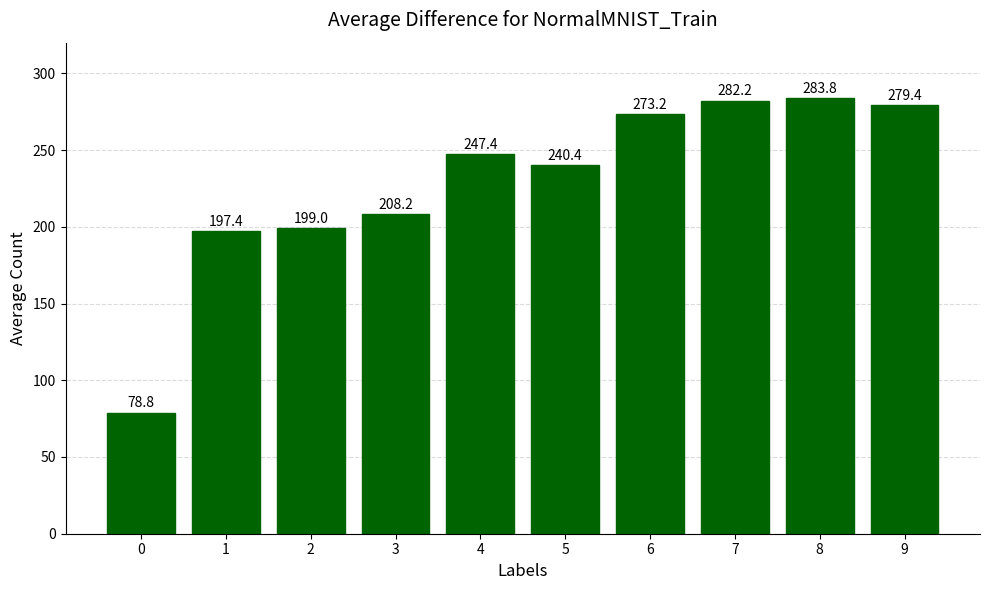

What is the value of the 8th bar from the left?

282.2